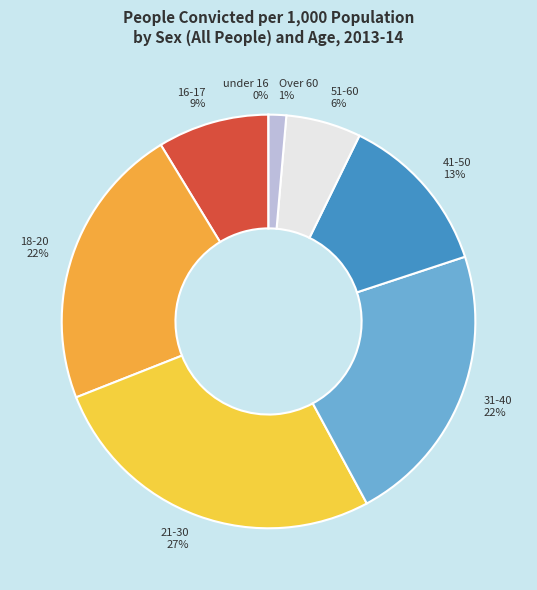

To the nearest percent, what portion does 31-40 22% represent?

22%